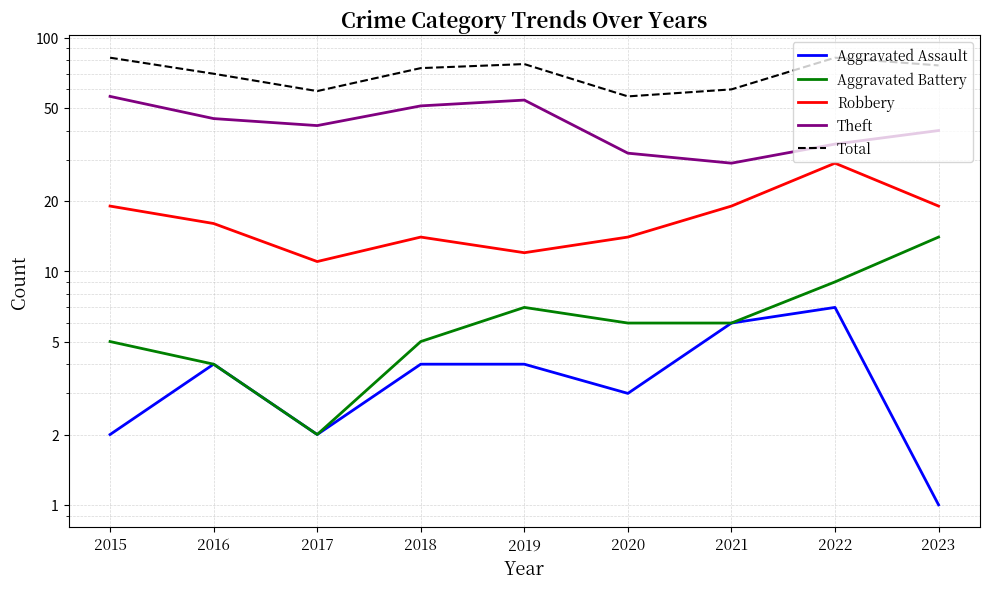

True or false: Aggravated Assault and Robbery intersect in this chart.

False